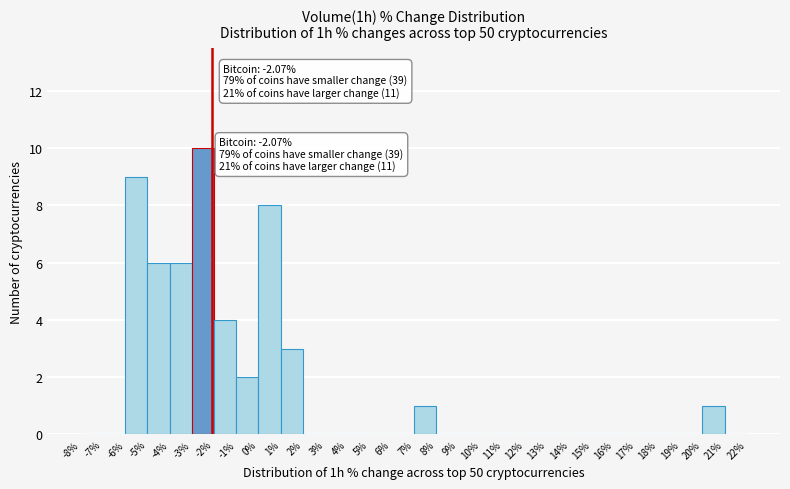

Which range on the x-axis has the tallest bar?

-3% to -2%